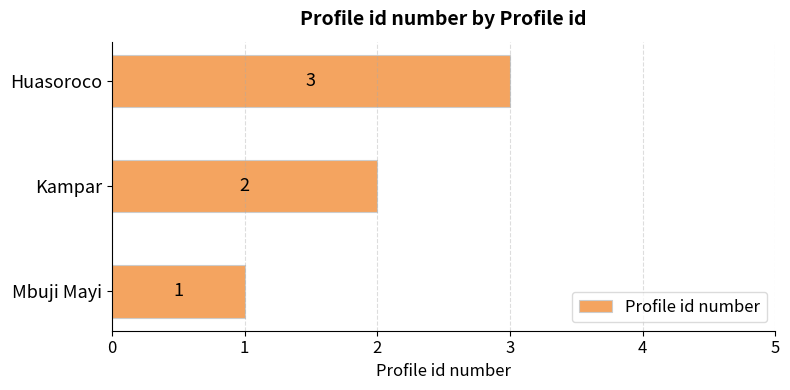

Does the chart contain any negative values?

No